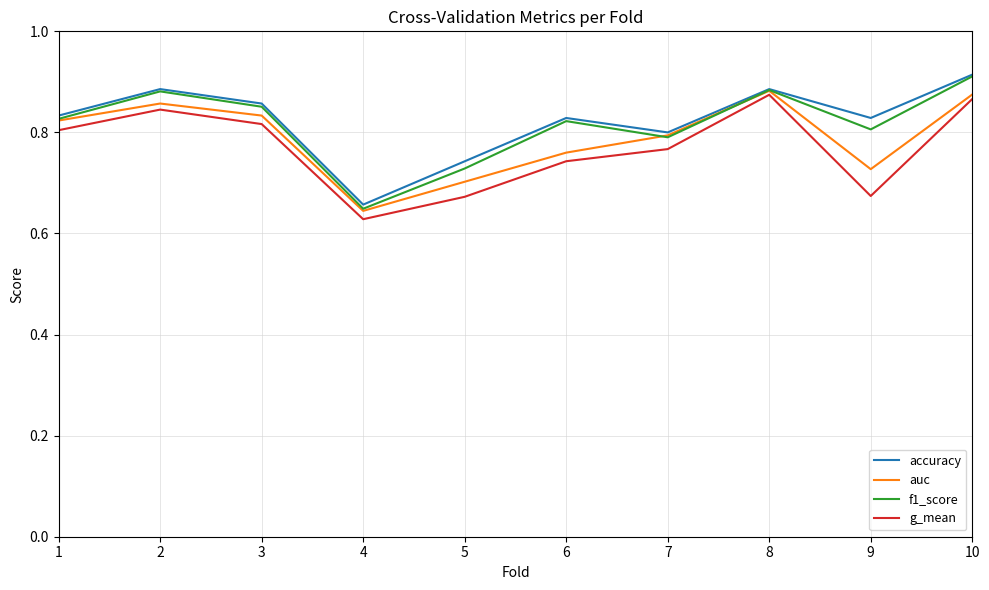

Which category has the highest value in the f1_score series?

10